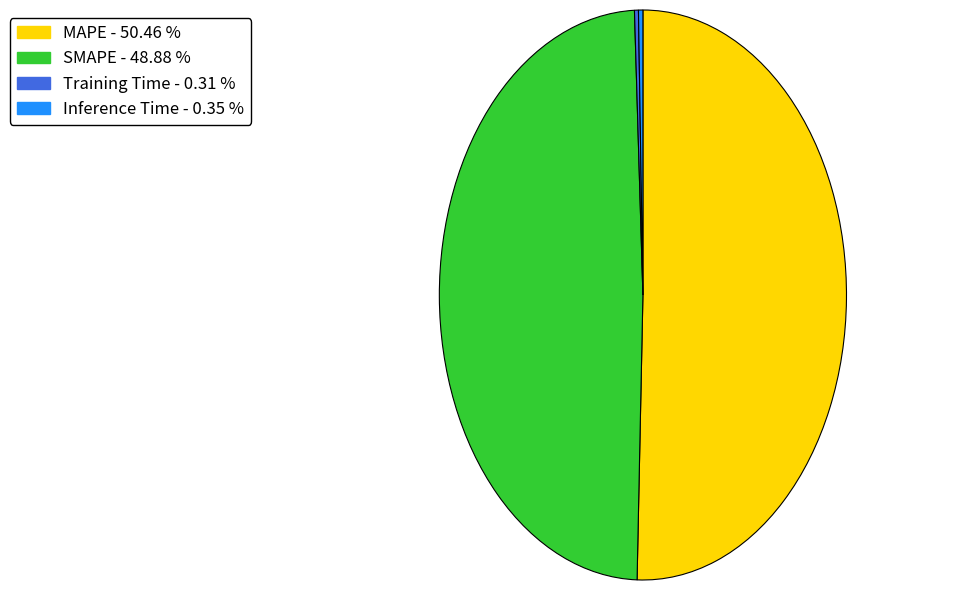

Does Inference Time account for over 50% of the chart?

No